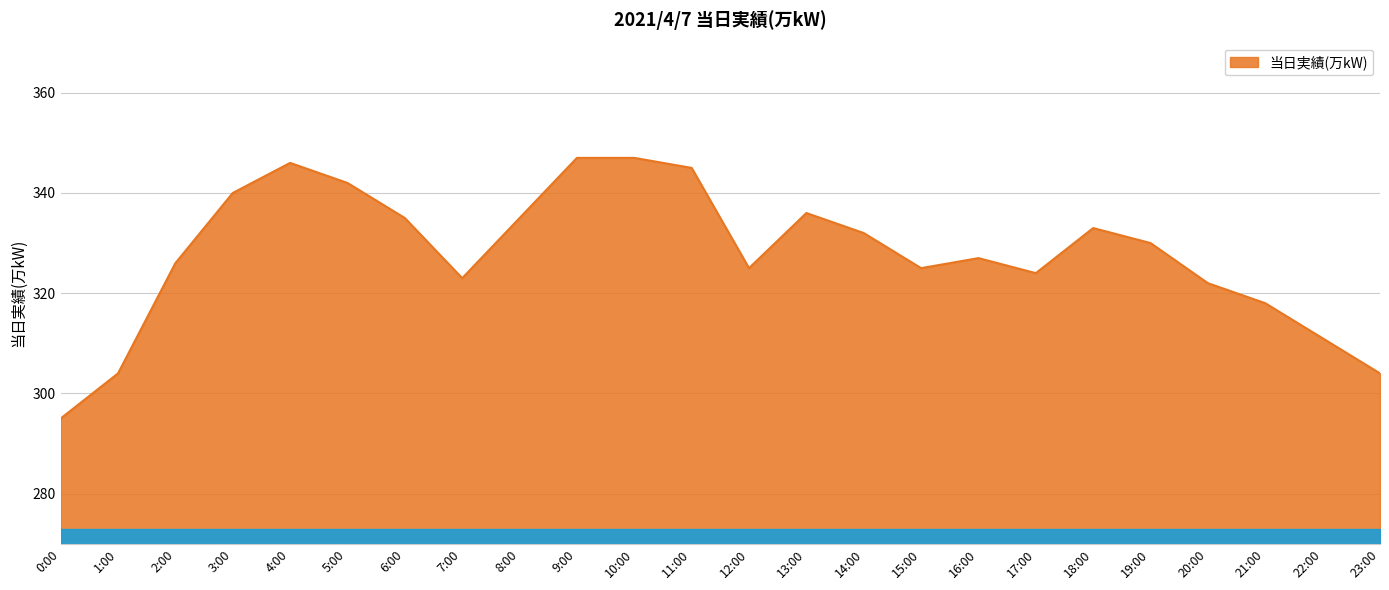

Is it true that the value at 7:00 is 162?

False